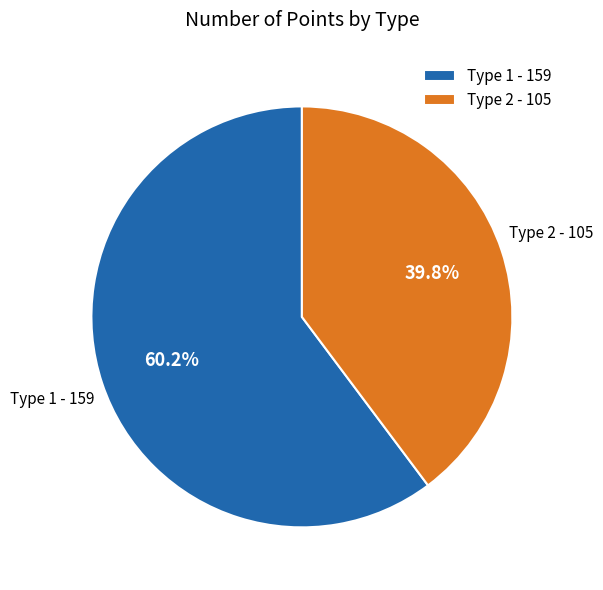

What is the ratio of the value at Type 2 - 105 to the value at Type 1 - 159?

0.7